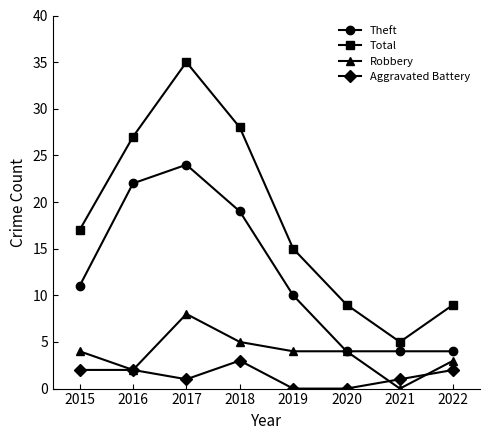

What is the value of the Robbery point at the 1st from the left?

4